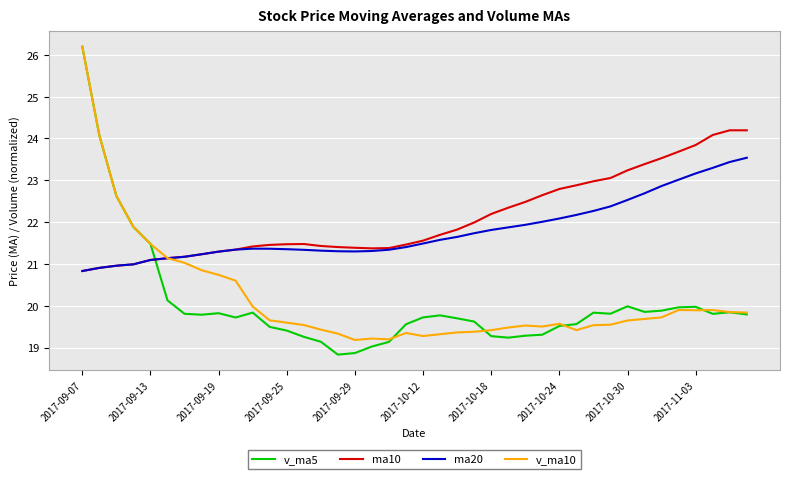

What is the difference between the second highest and minimum values in the v_ma5 series?

5.2